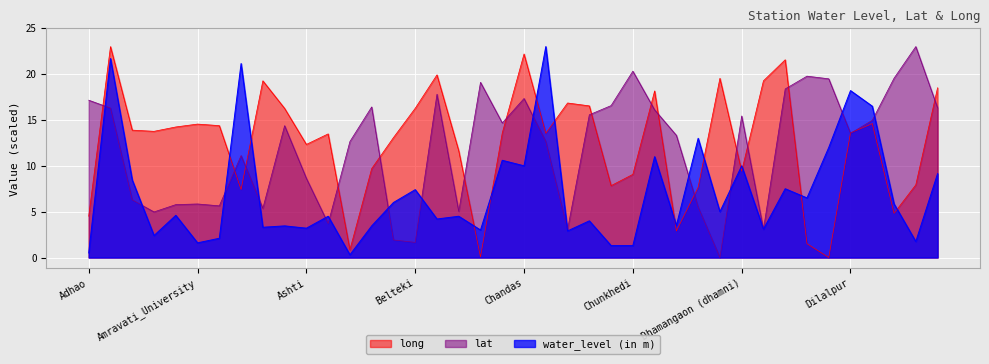

Where does the long series first go above 13?

Amner_old